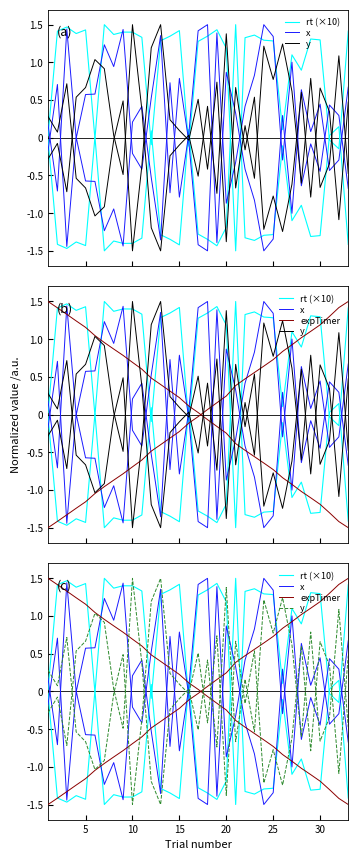

How many negative values does the x series have?

18